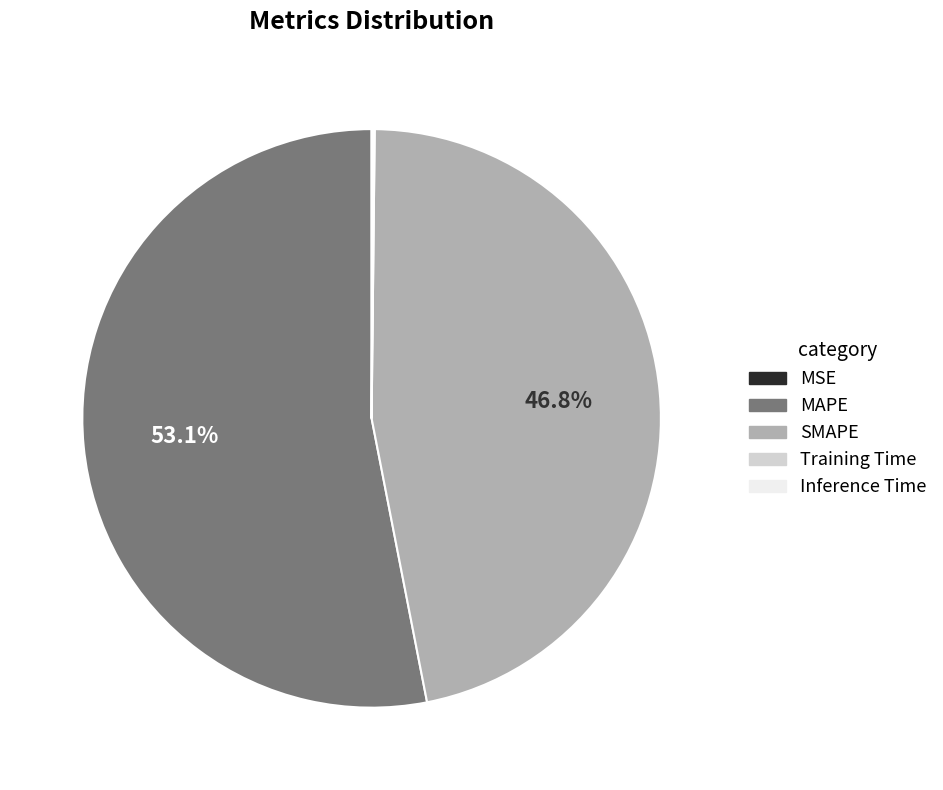

Which slice represents more than half of the pie?

MAPE